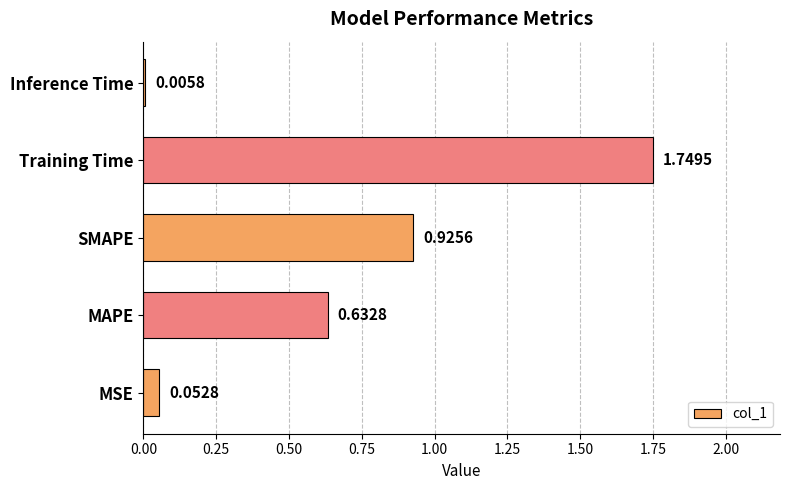

What is the change in value from MSE to MAPE?

+0.6